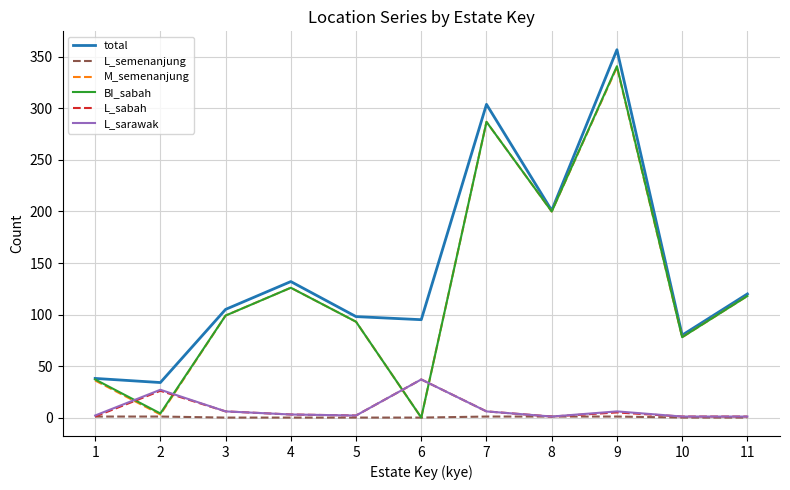

What is the greatest value displayed?

357